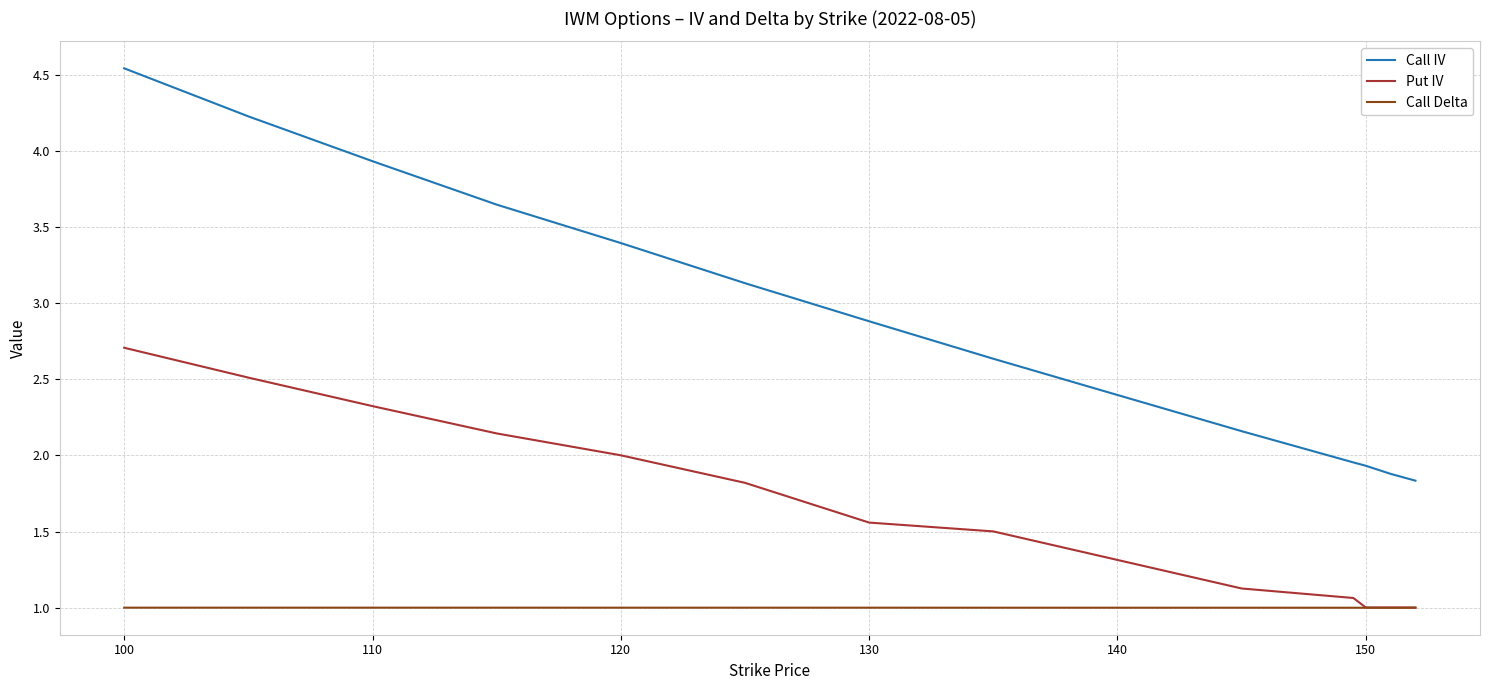

Which series has the widest spread of values?

Call IV